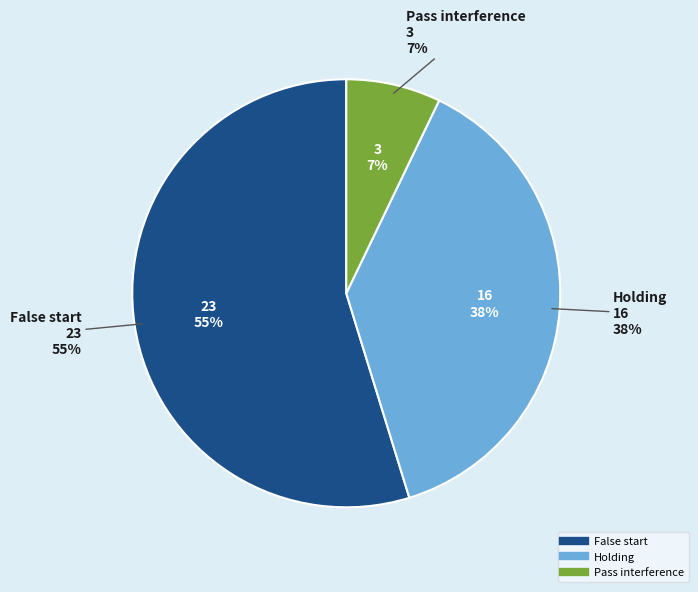

Is it true that Holding is 38% of the pie?

True